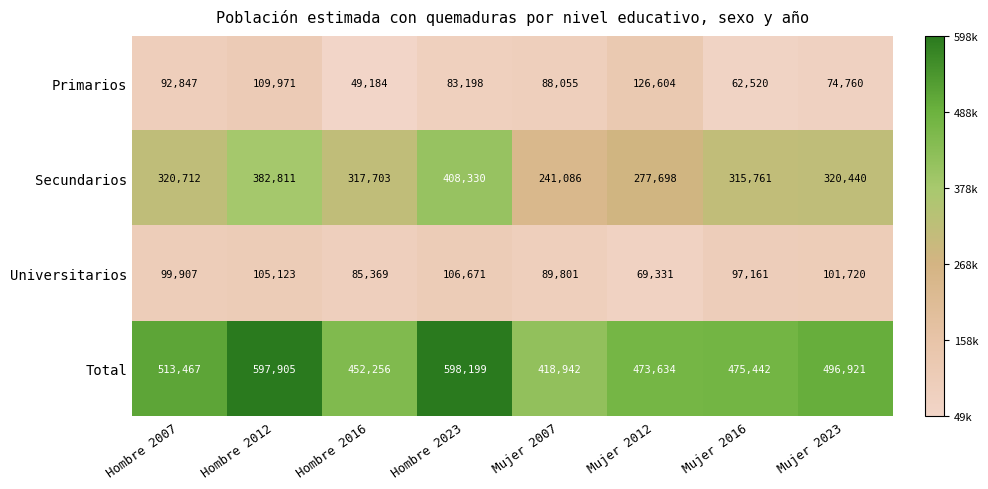

Which series has the largest total across all categories?

Total